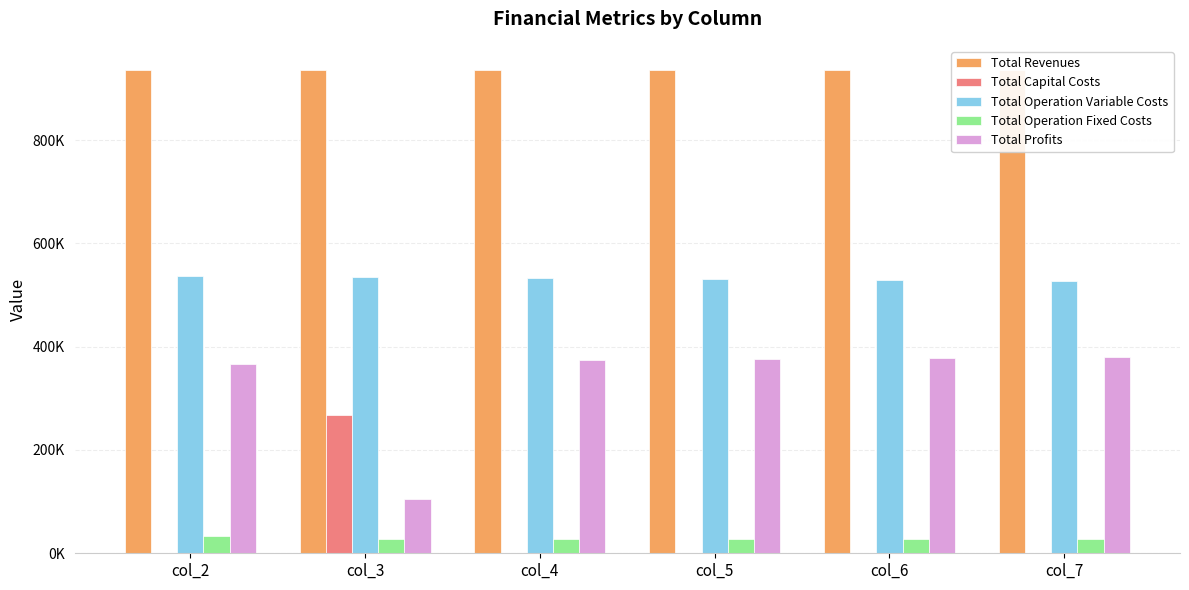

What is the value of the Total Operation Variable Costs bar at the 3rd from the left?

532515.5